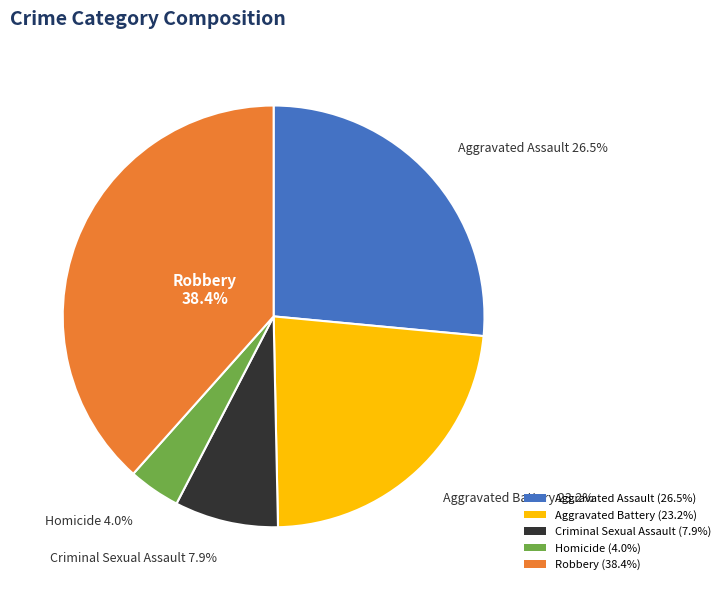

Does Robbery account for over 50% of the chart?

No